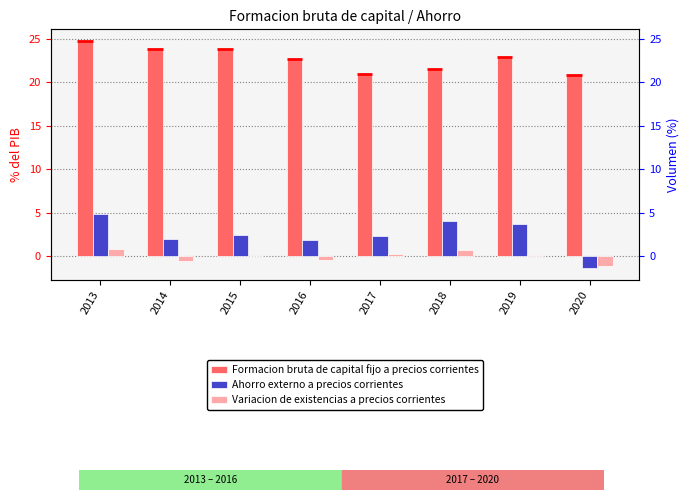

Which series has the largest range (max minus min)?

Ahorro externo a precios corrientes